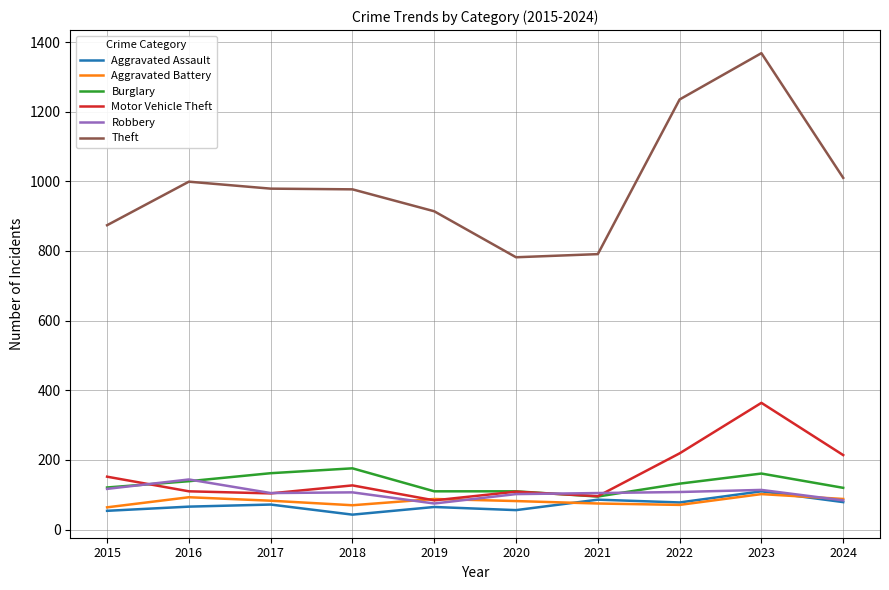

Is it true that Aggravated Assault equals 65 at 2019?

True